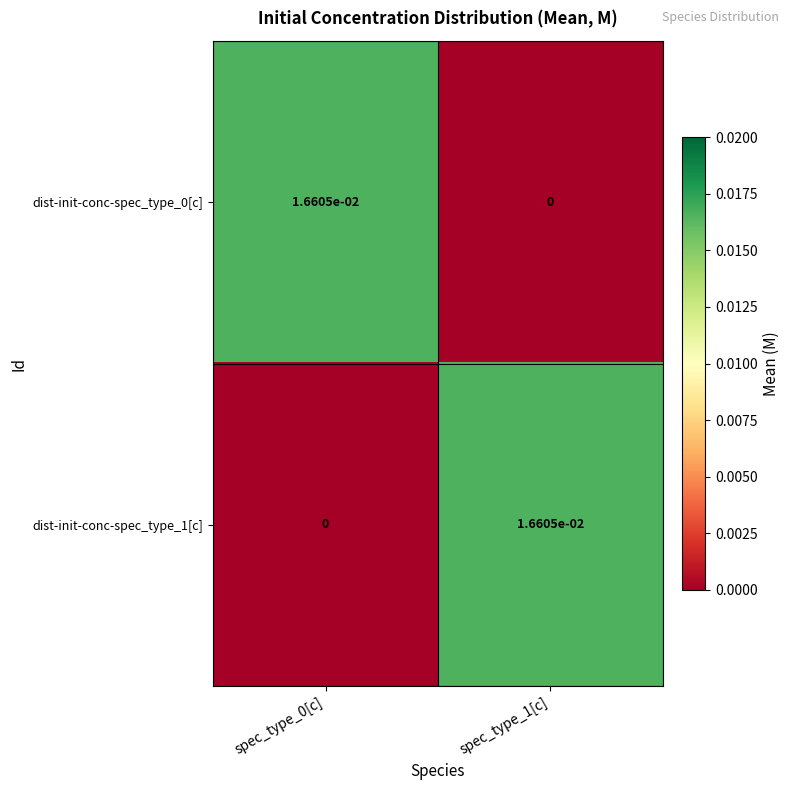

Is the value of dist-init-conc-spec_type_0[c] at spec_type_1[c] greater than the value of dist-init-conc-spec_type_1[c] at spec_type_1[c]?

No